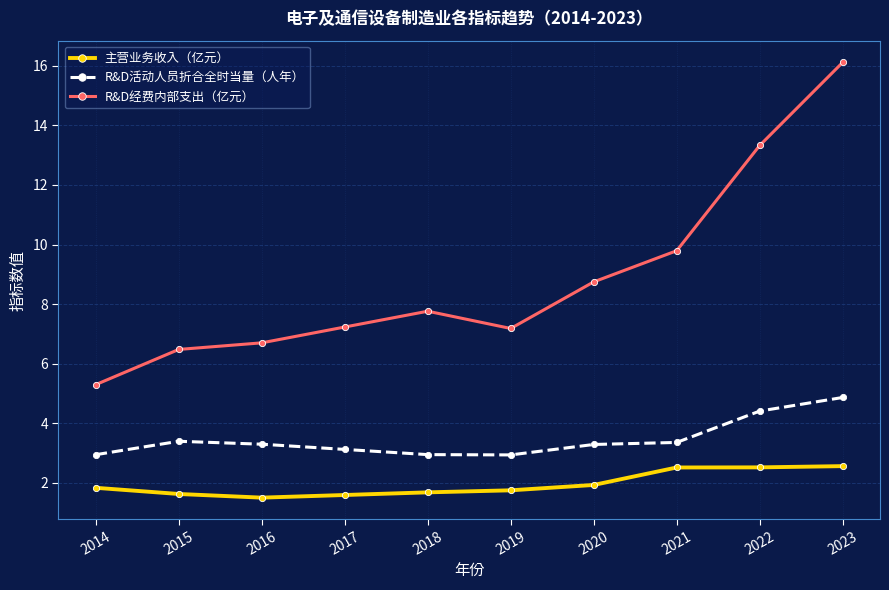

Which series has the largest total across all categories?

R&D经费内部支出（亿元）